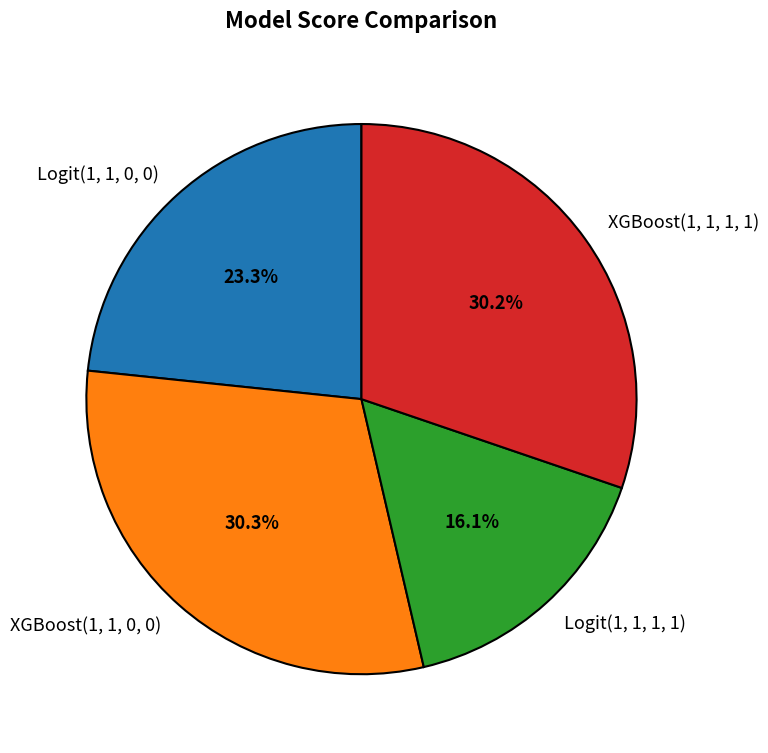

Combined, do XGBoost(1, 1, 0, 0) and Logit(1, 1, 1, 1) account for over 50%?

No